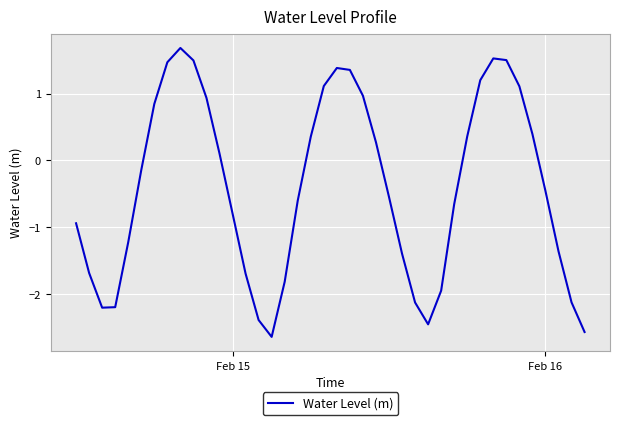

What is the smallest value displayed?

-2.6